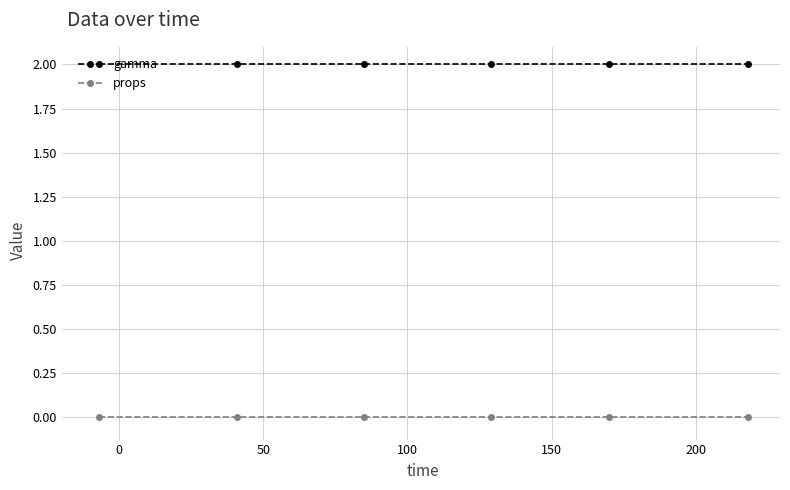

List the series in order of their overall mean, lowest first.

props, gamma